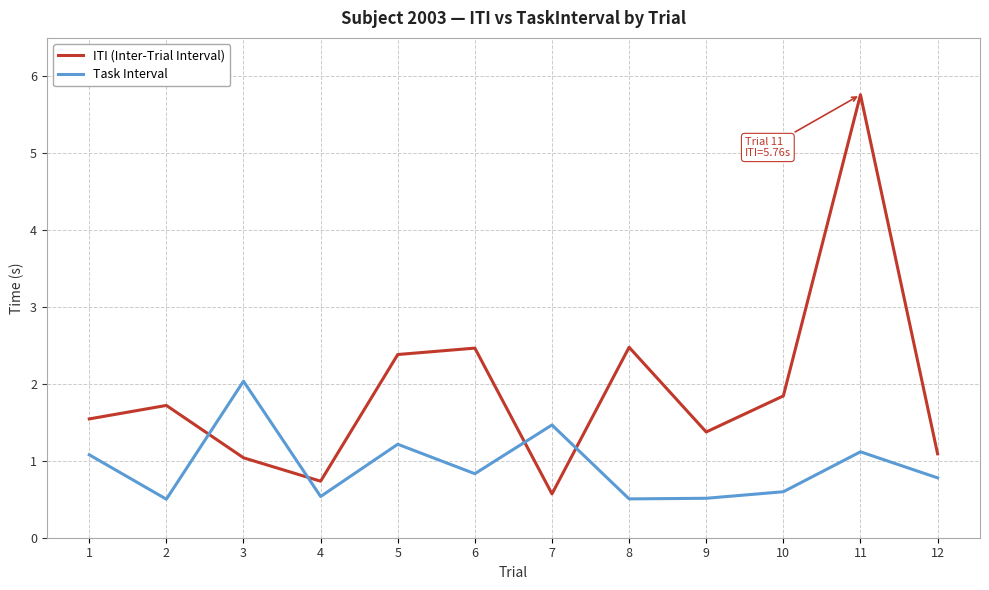

How many intersections are there between Task Interval and ITI (Inter-Trial Interval)?

4